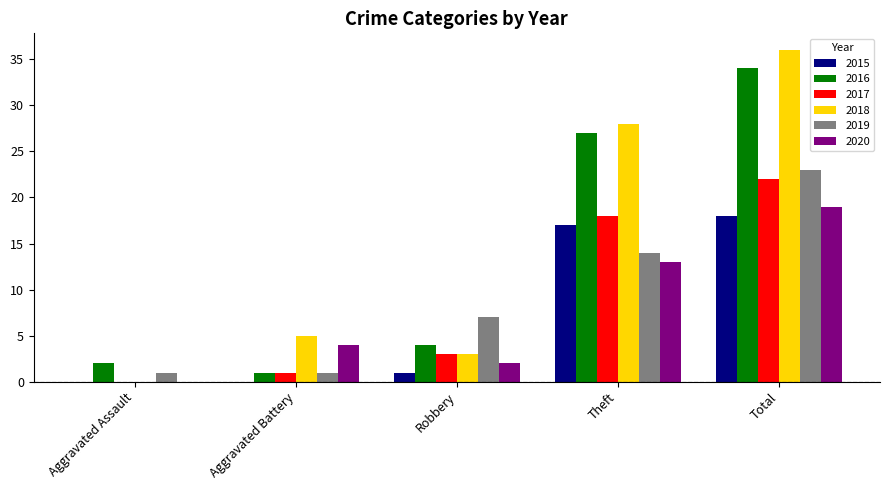

Reading right to left, what are all the values shown in this chart?

2015: Total=18	Theft=17	Robbery=1	Aggravated Battery=0	Aggravated Assault=0
2016: Total=34	Theft=27	Robbery=4	Aggravated Battery=1	Aggravated Assault=2
2017: Total=22	Theft=18	Robbery=3	Aggravated Battery=1	Aggravated Assault=0
2018: Total=36	Theft=28	Robbery=3	Aggravated Battery=5	Aggravated Assault=0
2019: Total=23	Theft=14	Robbery=7	Aggravated Battery=1	Aggravated Assault=1
2020: Total=19	Theft=13	Robbery=2	Aggravated Battery=4	Aggravated Assault=0